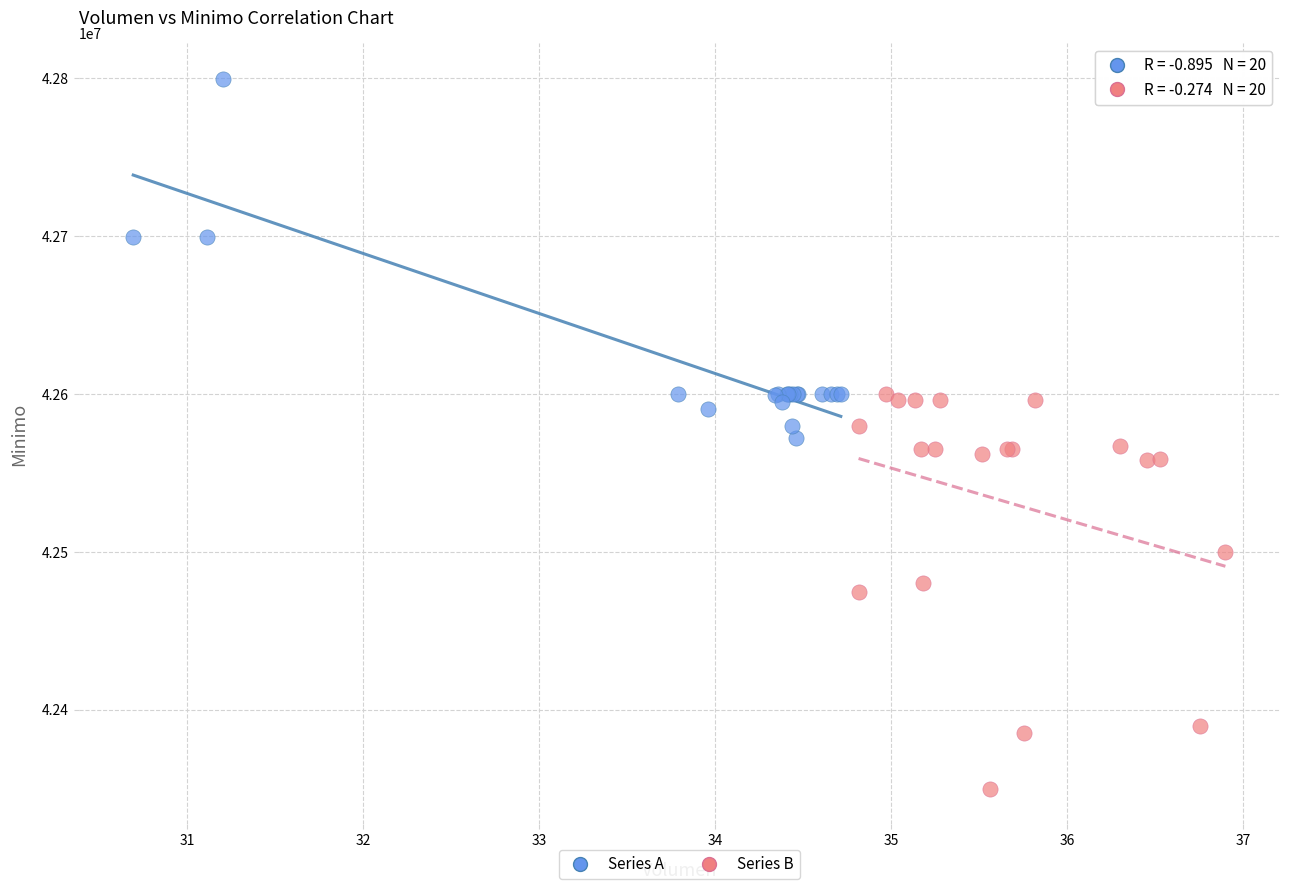

Which series reaches the maximum Y coordinate?

Series A